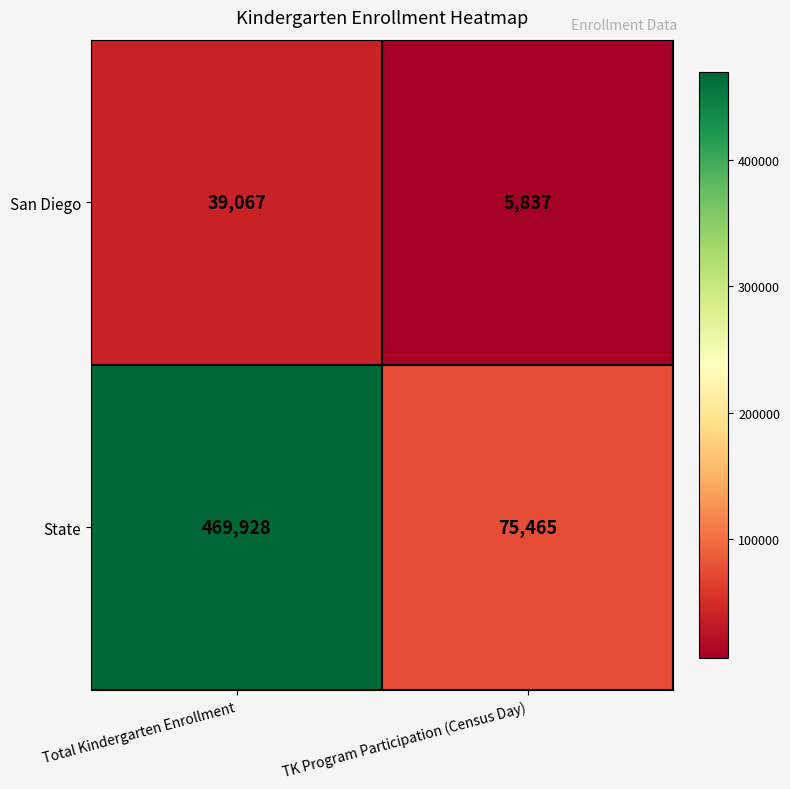

The value of State at TK Program Participation (Census Day) is 45315. True or false?

False